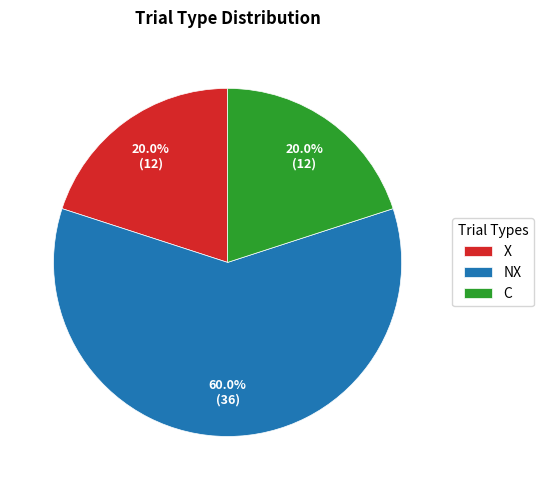

Which slice is the largest?

NX